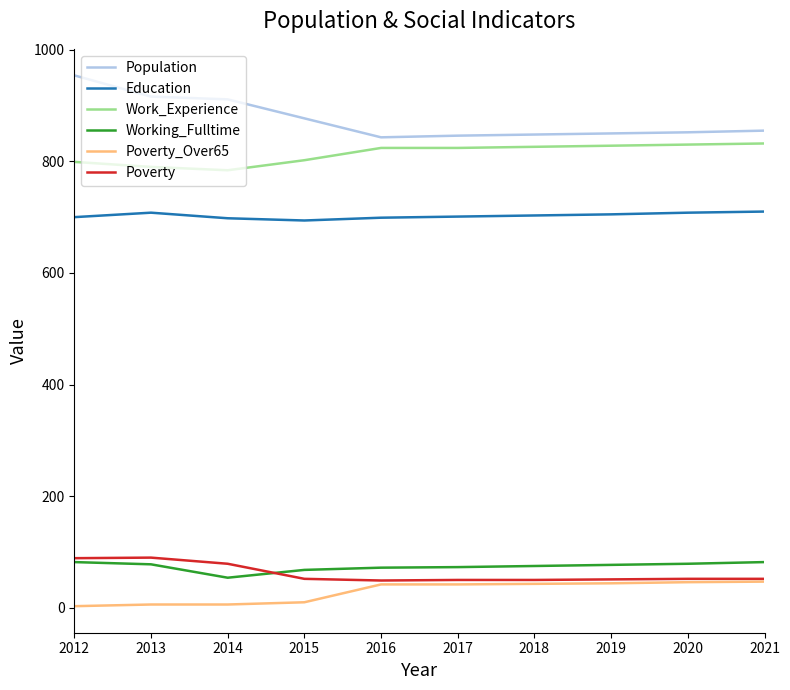

What is the greatest value displayed?

954